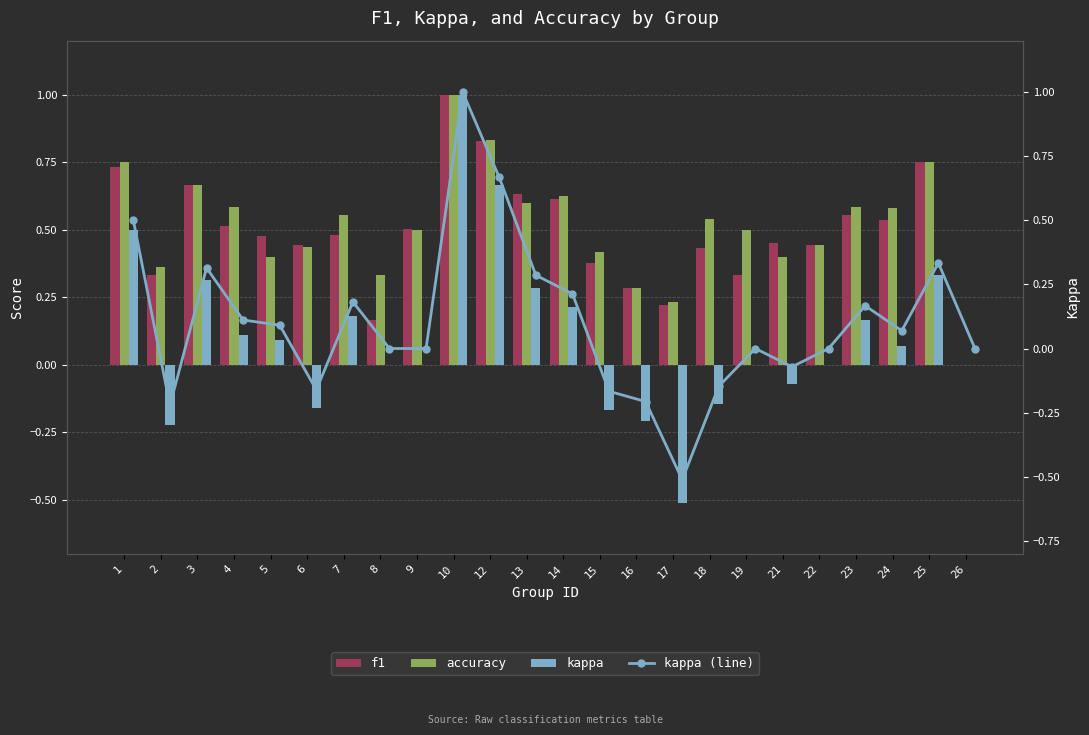

Which category has the highest value across all series?

10